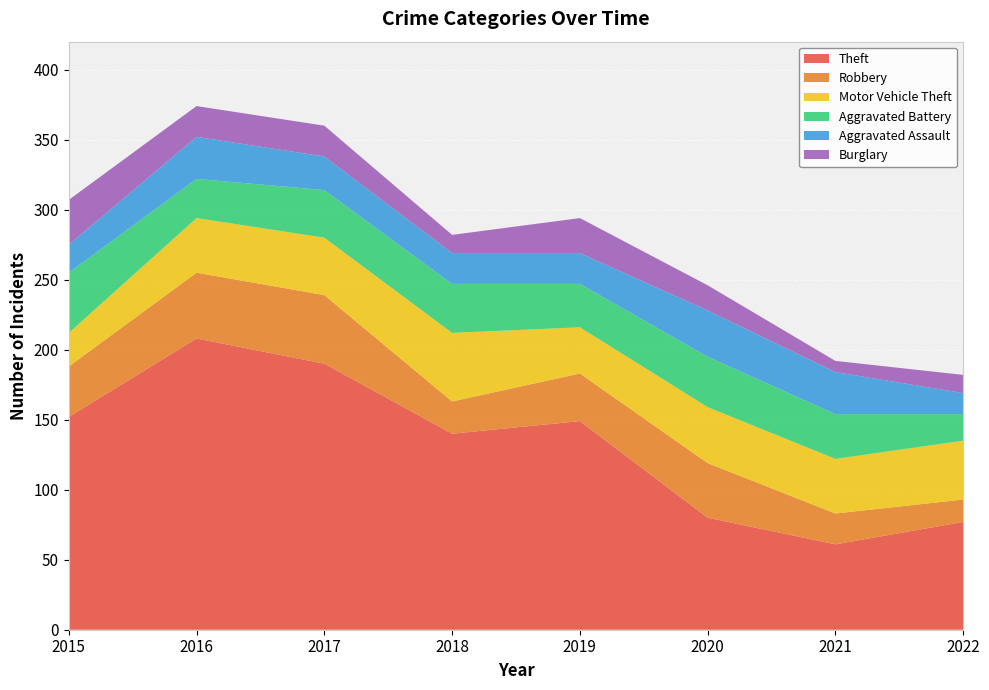

Reading left to right, extract all data points from this chart.

Theft: 2015=152	2016=208	2017=190	2018=140	2019=149	2020=80	2021=61	2022=77
Robbery: 2015=36	2016=47	2017=49	2018=23	2019=34	2020=39	2021=22	2022=16
Motor Vehicle Theft: 2015=24	2016=39	2017=41	2018=49	2019=33	2020=40	2021=39	2022=42
Aggravated Battery: 2015=43	2016=28	2017=34	2018=35	2019=31	2020=36	2021=32	2022=19
Aggravated Assault: 2015=20	2016=30	2017=24	2018=22	2019=22	2020=33	2021=30	2022=15
Burglary: 2015=32	2016=22	2017=22	2018=13	2019=25	2020=18	2021=8	2022=13